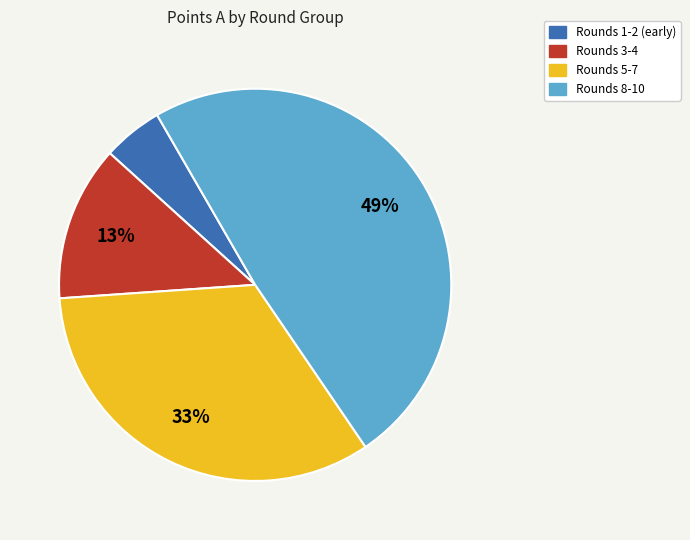

Does any single category account for the majority?

No